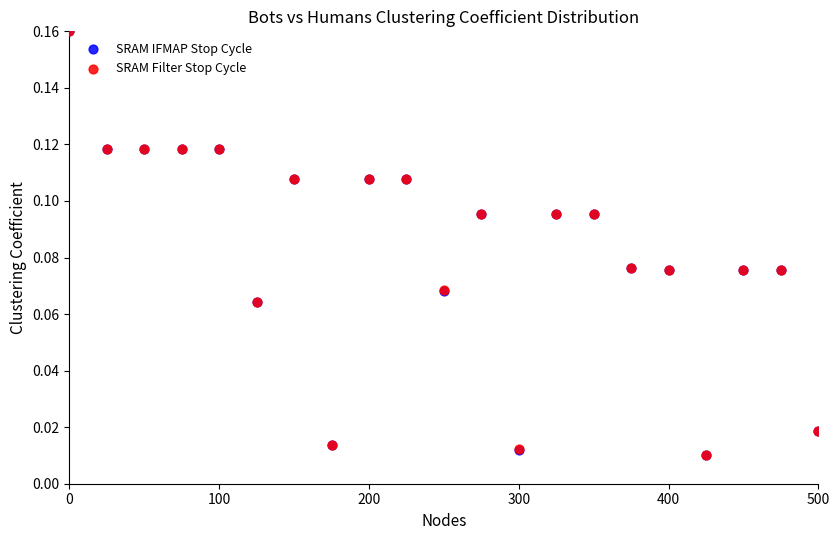

What are all the series names shown in the legend?

SRAM IFMAP Stop Cycle, SRAM Filter Stop Cycle